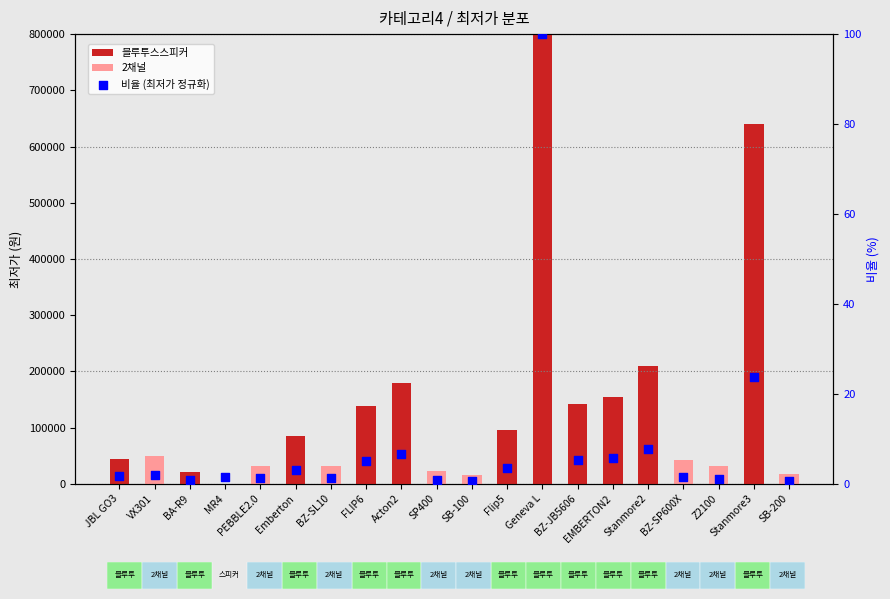

What is the change in value from VX301 to MR4?

-0.4